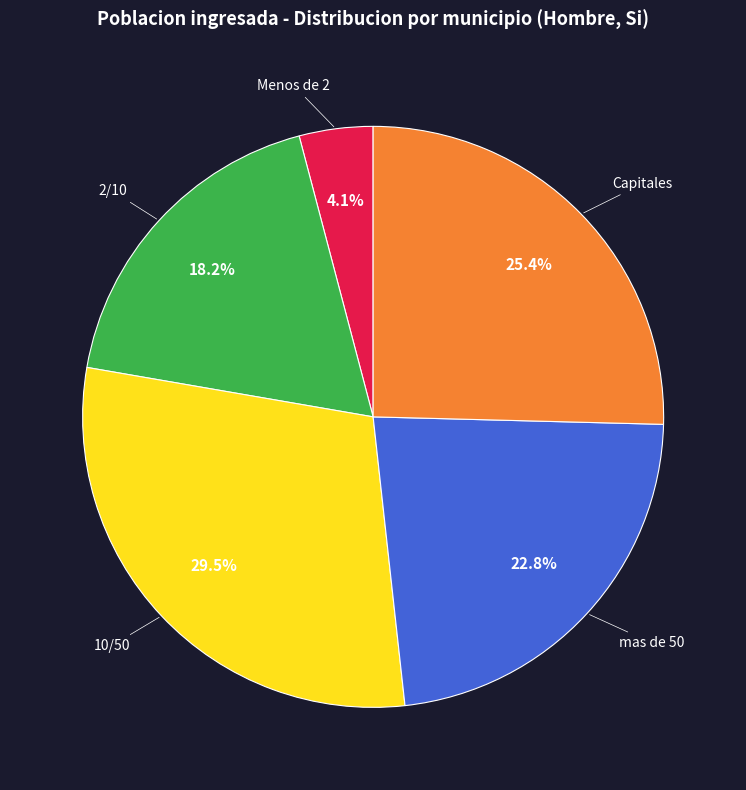

How many slices are in this pie chart?

5